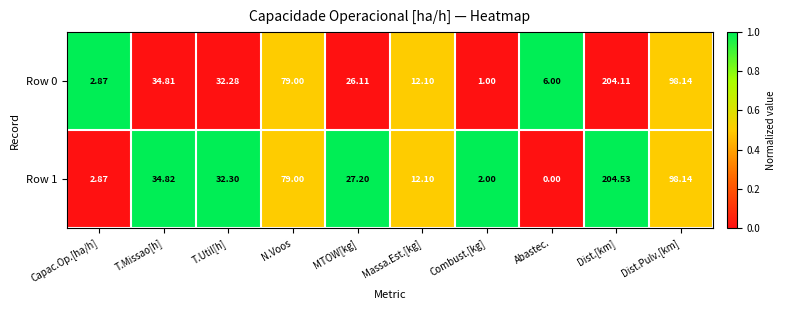

List the series in order of their overall mean, lowest first.

Row 1, Row 0